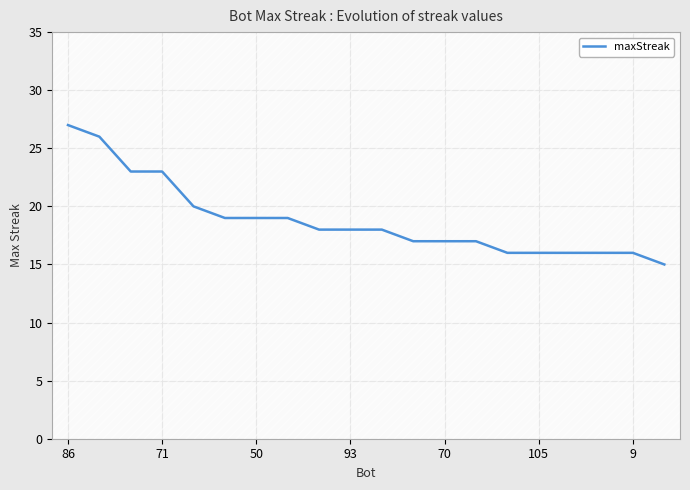

What is the sum of all values?

376